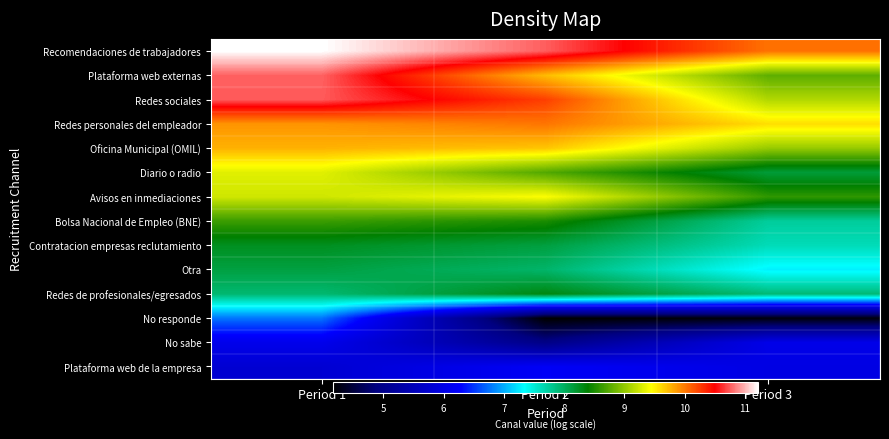

Reading right to left, extract all data points from this chart.

Recomendaciones de trabajadores: Period 3=10.0	Period 2=10.8	Period 1=11.2
Plataforma web externas: Period 3=8.8	Period 2=9.7	Period 1=10.8
Redes sociales: Period 3=9.1	Period 2=10.2	Period 1=10.8
Redes personales del empleador: Period 3=9.6	Period 2=10.0	Period 1=9.9
Oficina Municipal (OMIL): Period 3=9.0	Period 2=9.7	Period 1=9.8
Diario o radio: Period 3=8.2	Period 2=8.7	Period 1=9.3
Avisos en inmediaciones: Period 3=8.6	Period 2=9.4	Period 1=9.3
Bolsa Nacional de Empleo (BNE): Period 3=7.7	Period 2=8.5	Period 1=8.6
Contratacion empresas reclutamiento: Period 3=7.6	Period 2=8.1	Period 1=8.3
Otra: Period 3=7.3	Period 2=8.0	Period 1=8.1
Redes de profesionales/egresados: Period 3=7.9	Period 2=8.3	Period 1=7.9
No responde: Period 3=4.2	Period 2=4.2	Period 1=6.8
No sabe: Period 3=6.0	Period 2=4.9	Period 1=6.1
Plataforma web de la empresa: Period 3=6.0	Period 2=6.2	Period 1=5.8